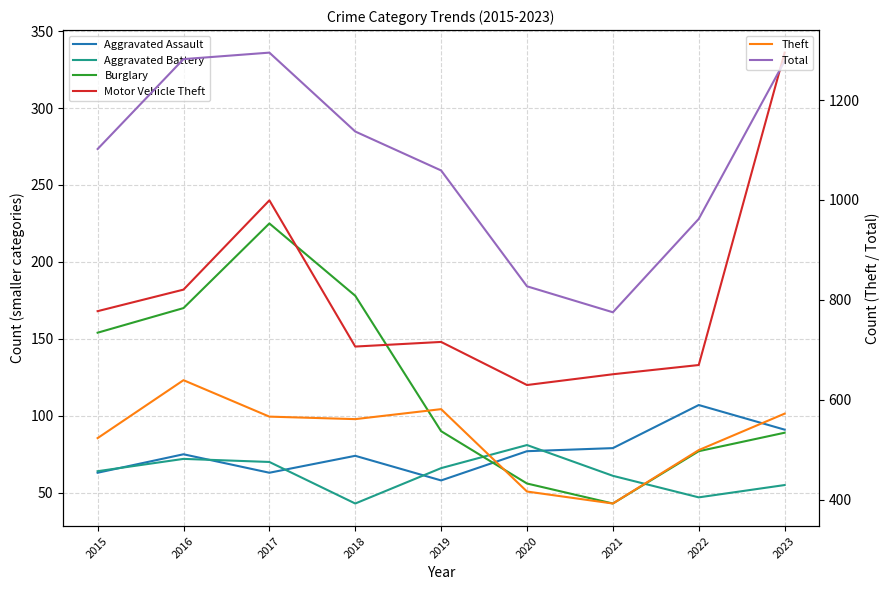

Is it true that Motor Vehicle Theft equals 182 at 2016?

True